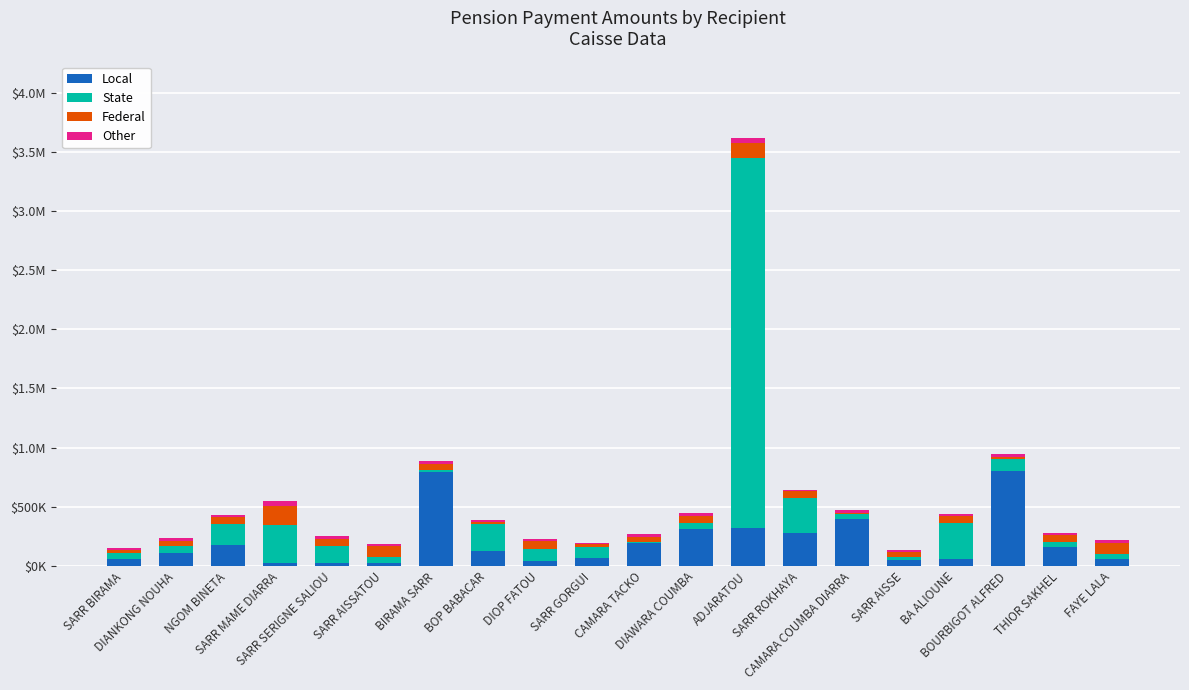

What are all the series names shown in the legend?

Local, State, Federal, Other